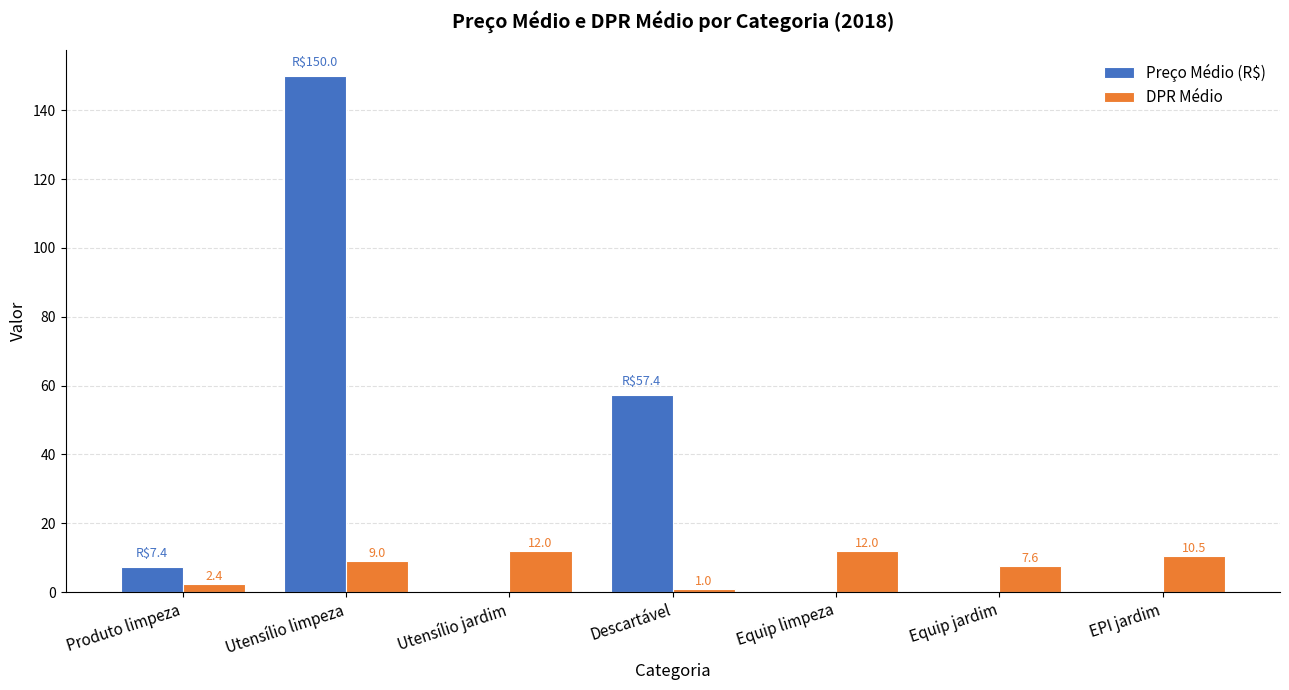

The value of Preço Médio (R$) at Utensílio limpeza is 68.0. True or false?

False